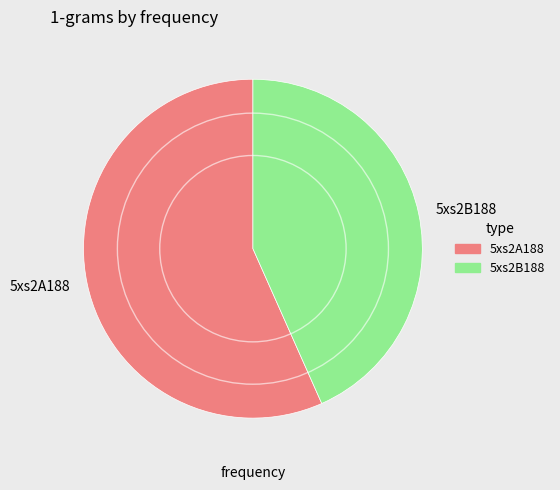

Is it true that 5xs2B188 is 43% of the pie?

True